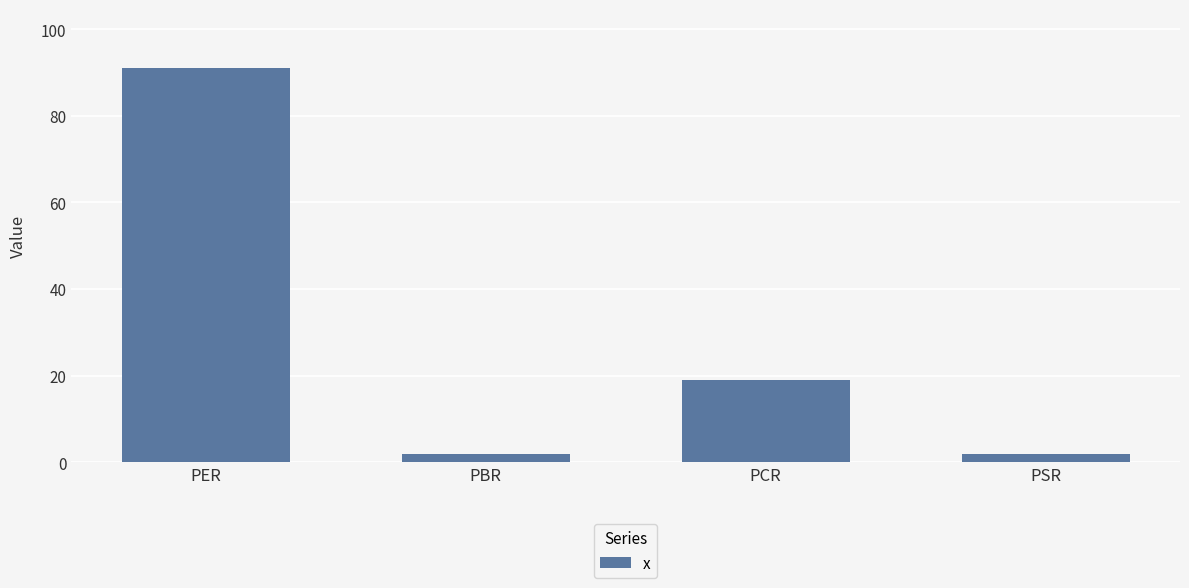

Where does the data first go above 18?

PER